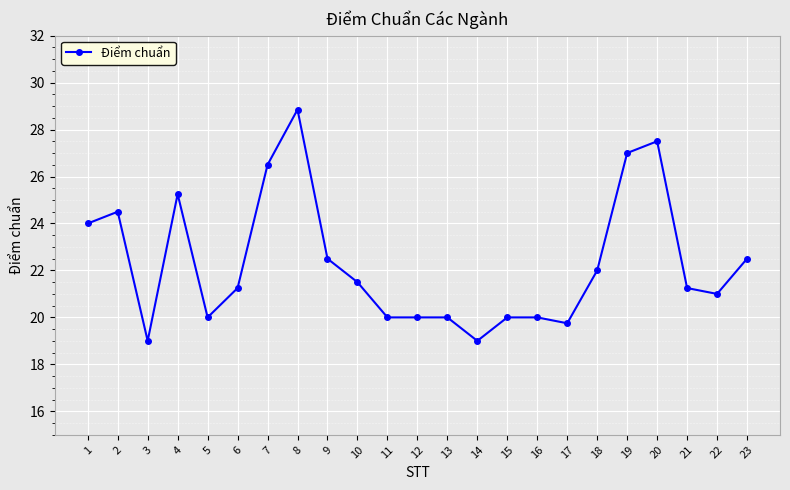

What is the average value?

22.3